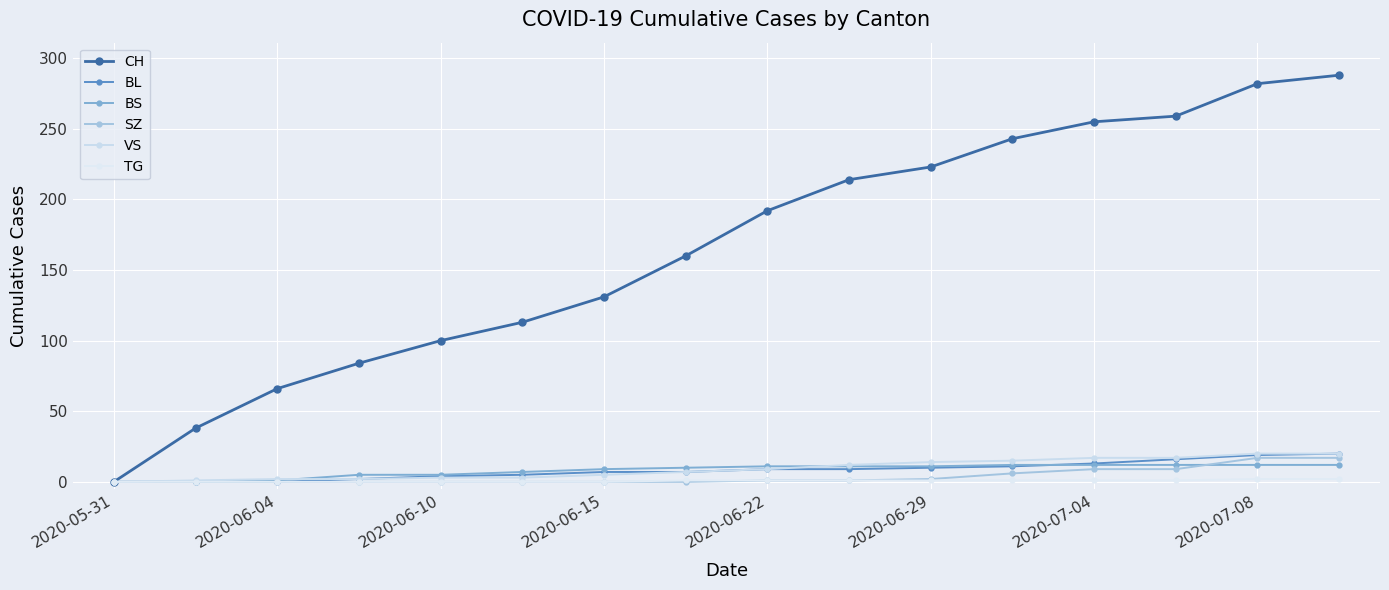

Which series has the largest total across all categories?

CH